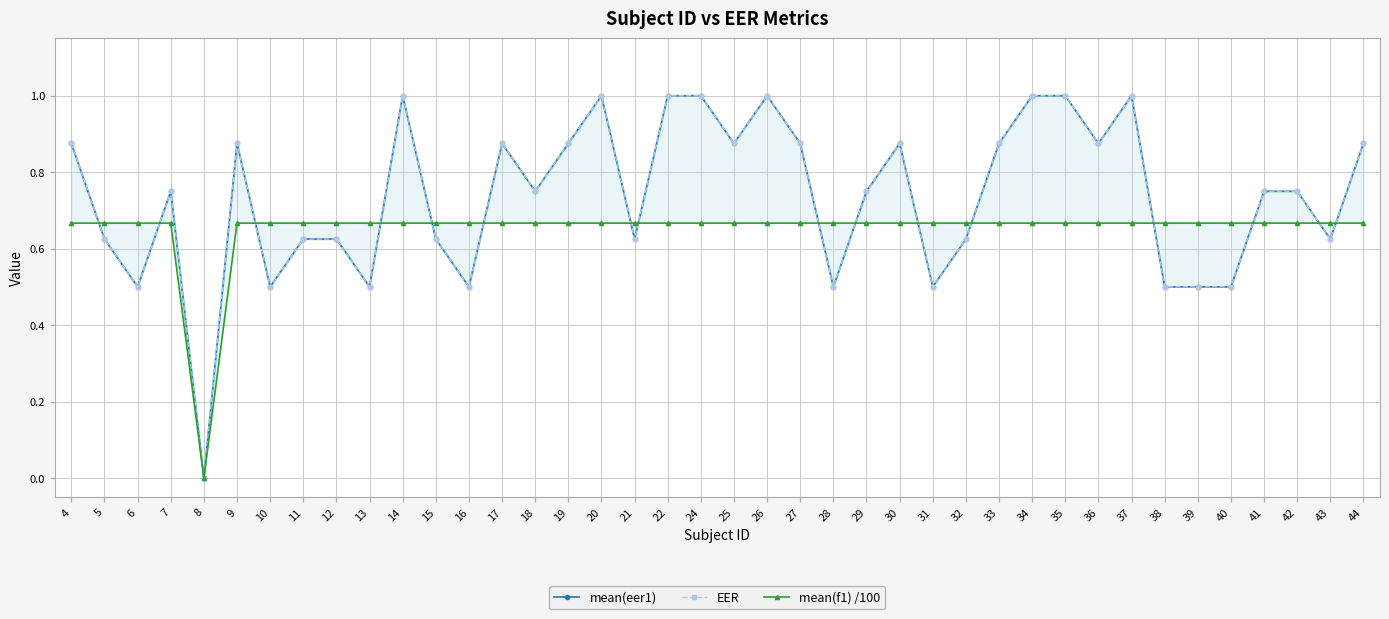

Reading left to right, transcribe all the data shown in this chart.

mean(eer1): 0.9	0.6	0.5	0.8	0.0	0.9	0.5	0.6	0.6	0.5	1.0	0.6	0.5	0.9	0.8	0.9	1.0	0.6	1.0	1.0	0.9	1.0	0.9	0.5	0.8	0.9	0.5	0.6	0.9	1.0	1.0	0.9	1.0	0.5	0.5	0.5	0.8	0.8	0.6	0.9
EER: 0.9	0.6	0.5	0.8	0.0	0.9	0.5	0.6	0.6	0.5	1.0	0.6	0.5	0.9	0.8	0.9	1.0	0.6	1.0	1.0	0.9	1.0	0.9	0.5	0.8	0.9	0.5	0.6	0.9	1.0	1.0	0.9	1.0	0.5	0.5	0.5	0.8	0.8	0.6	0.9
mean(f1) /100: 0.7	0.7	0.7	0.7	0.0	0.7	0.7	0.7	0.7	0.7	0.7	0.7	0.7	0.7	0.7	0.7	0.7	0.7	0.7	0.7	0.7	0.7	0.7	0.7	0.7	0.7	0.7	0.7	0.7	0.7	0.7	0.7	0.7	0.7	0.7	0.7	0.7	0.7	0.7	0.7